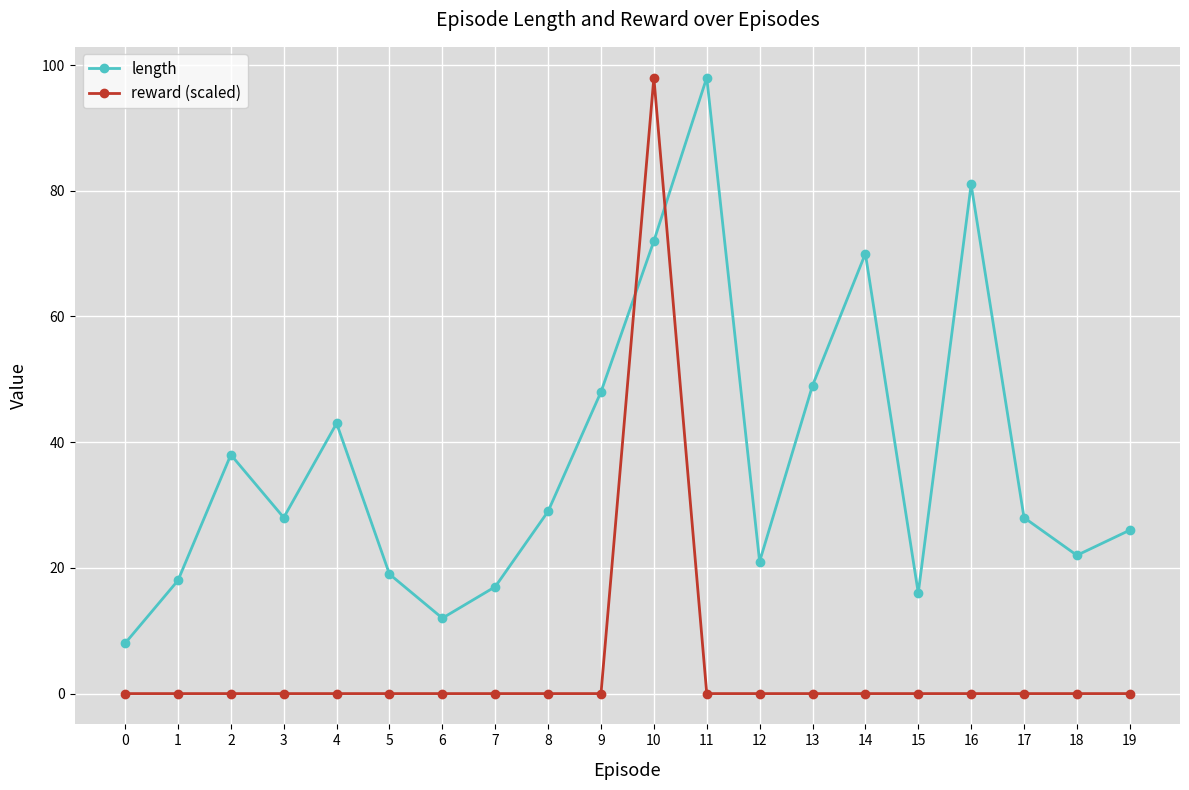

How many series are shown in this chart?

2